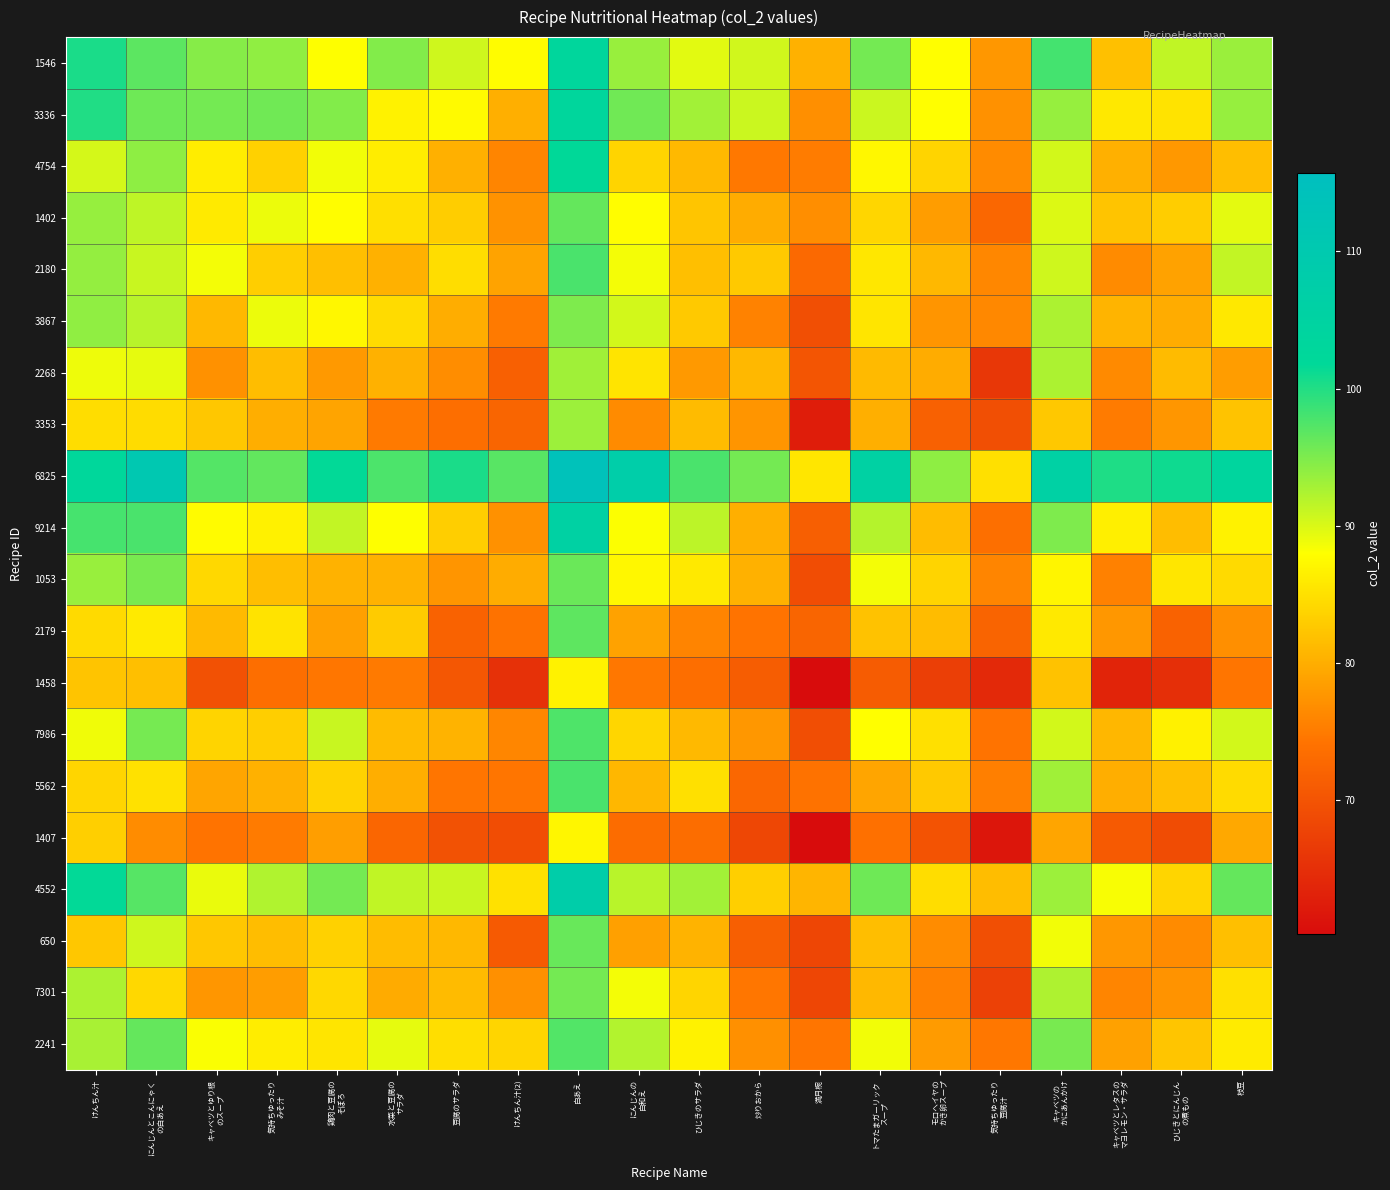

What is the smallest value displayed?

60.2